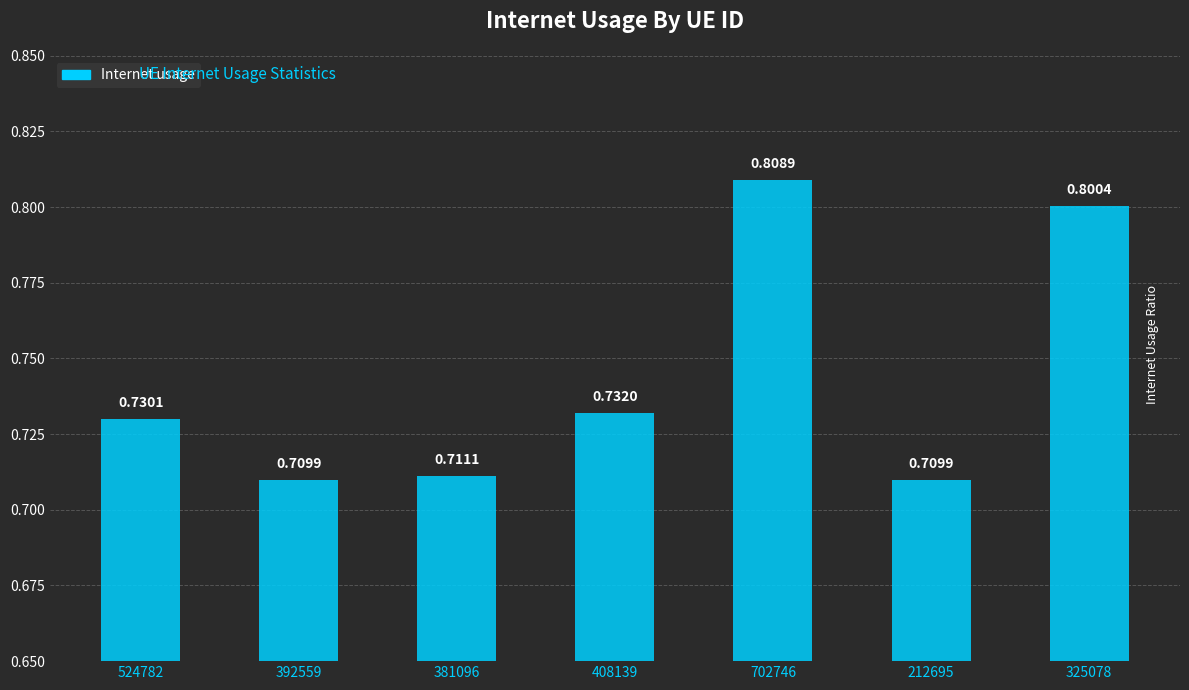

What is the difference between the second highest and second lowest values?

0.1